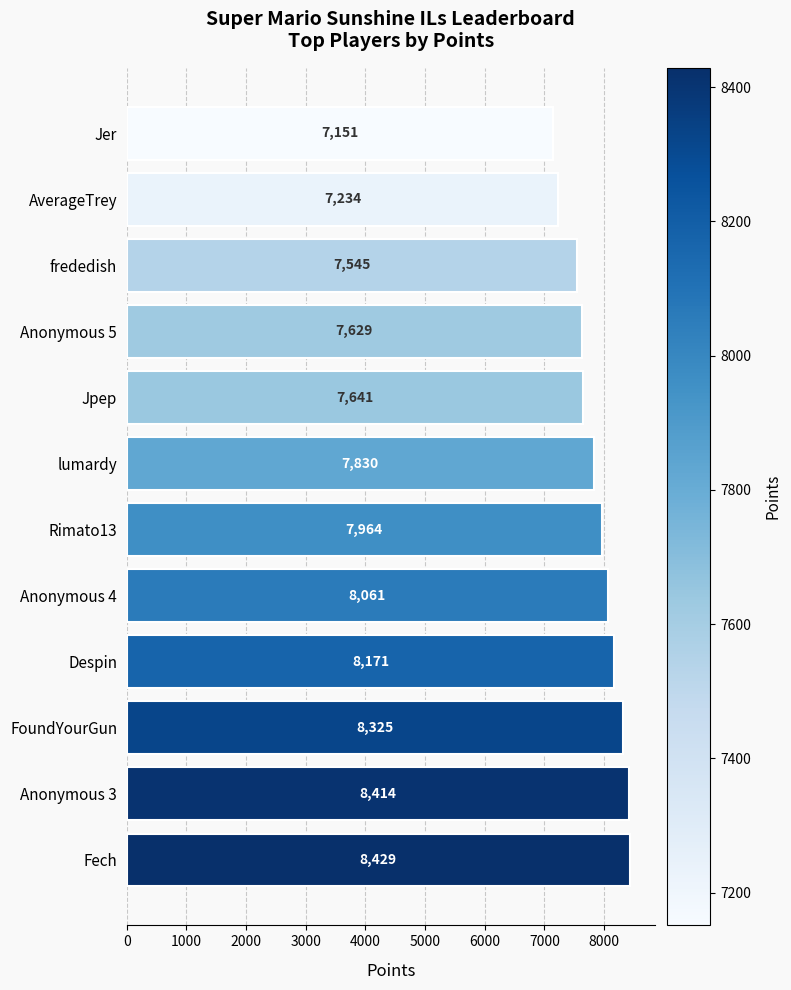

Count the number of categories in the chart.

12